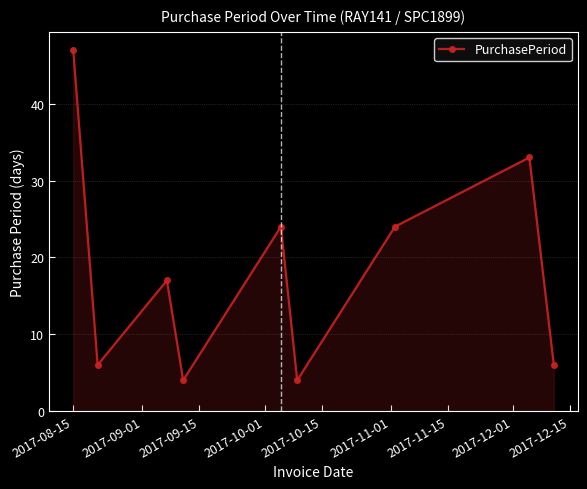

What is the smallest value displayed?

4